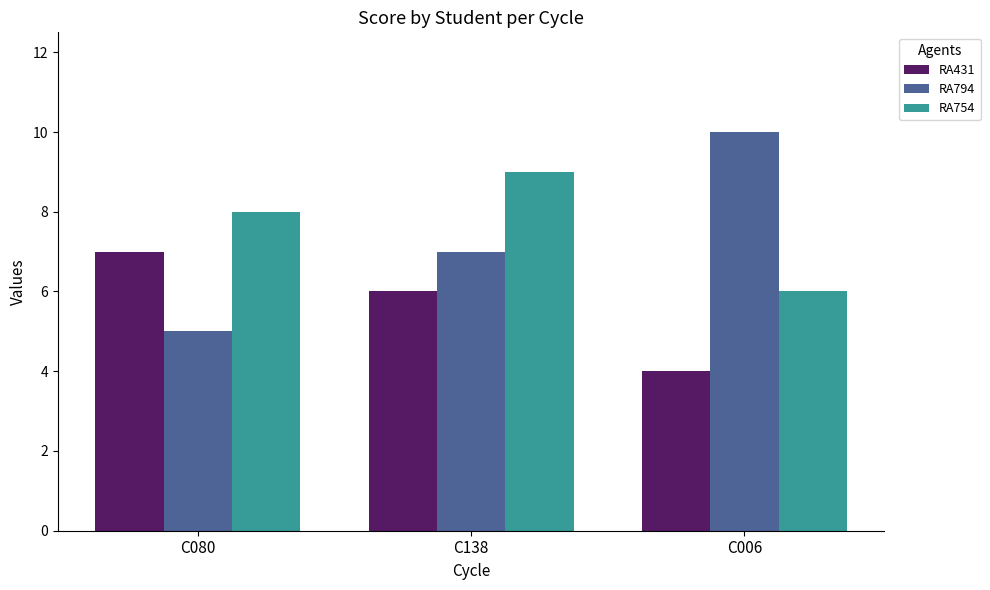

The value of RA794 at C006 is 17. True or false?

False